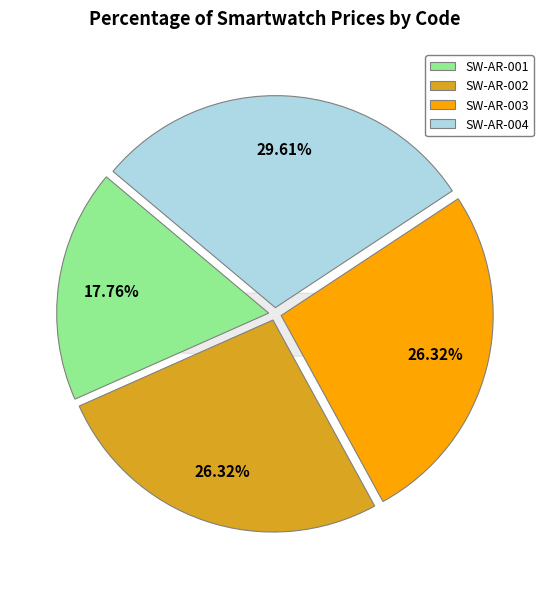

To the nearest percent, what is the average slice percentage?

25%